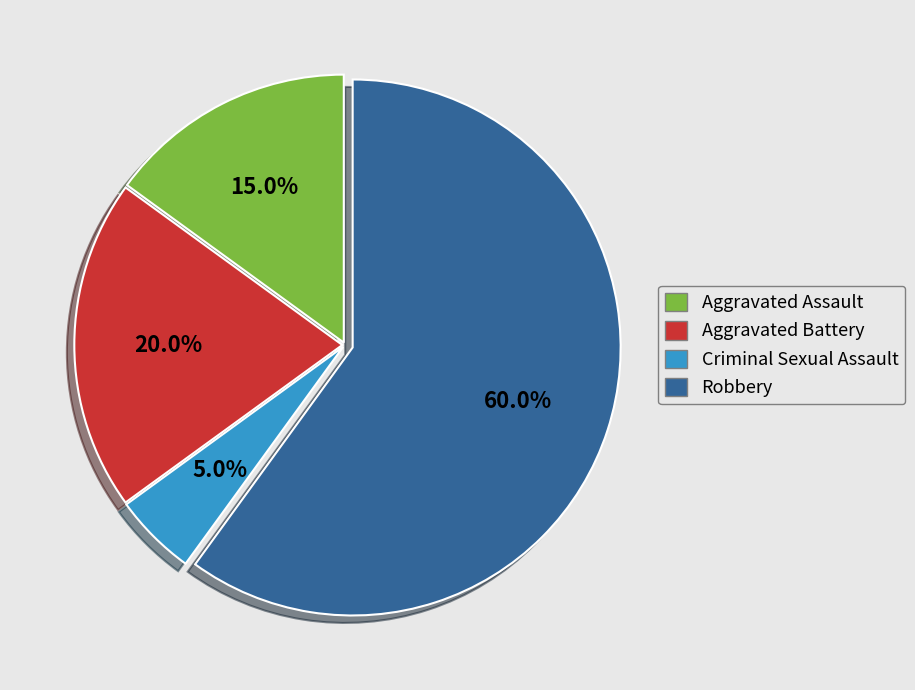

To the nearest percent, what is the average slice percentage?

25%